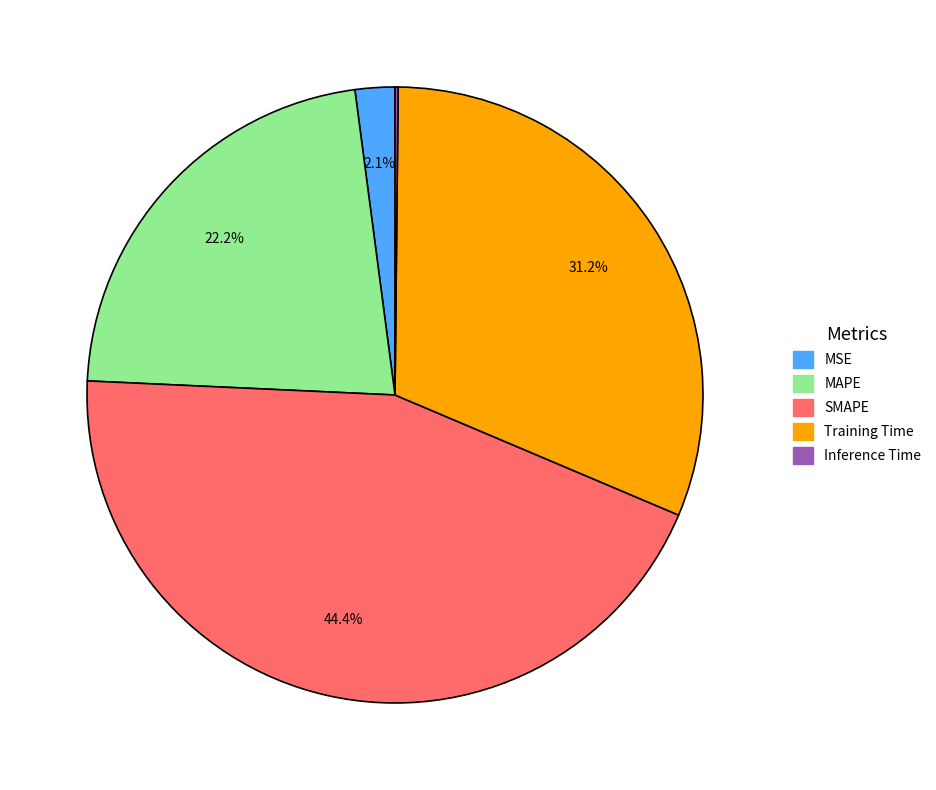

Which category has the biggest portion of the pie?

SMAPE